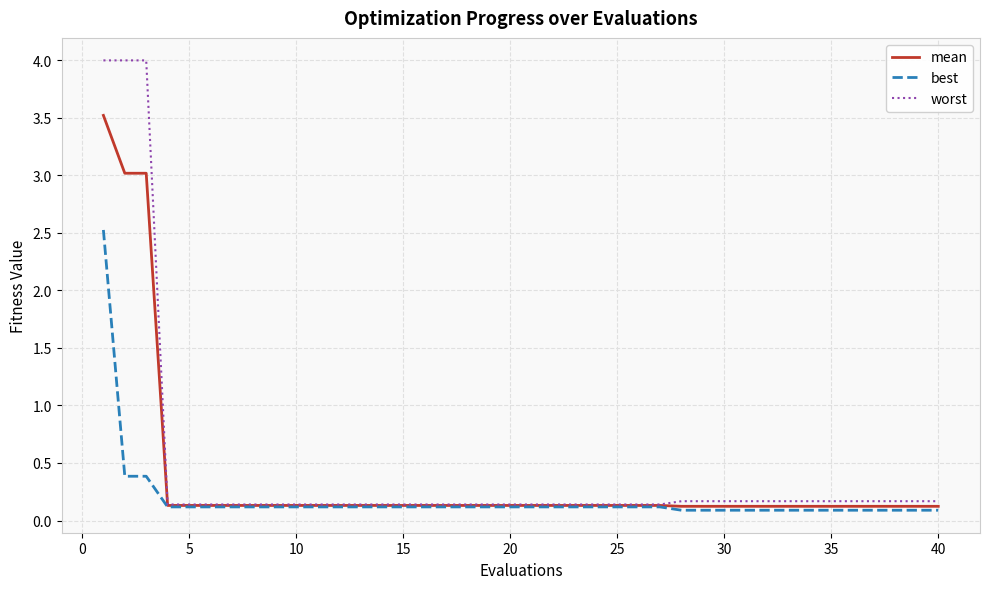

What is the smallest value displayed?

0.1